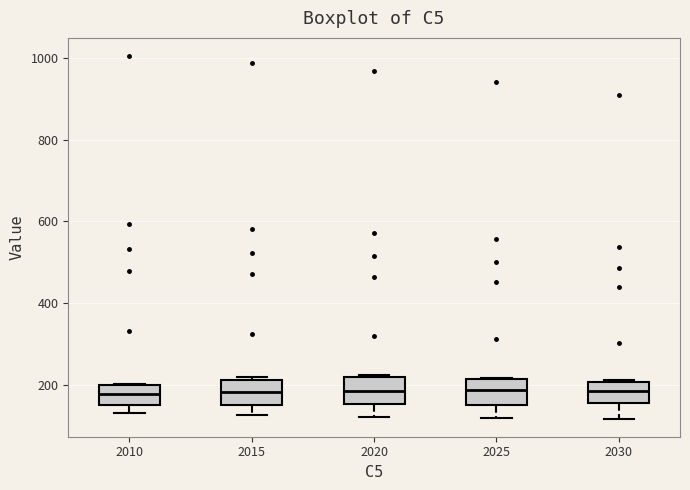

Reading left to right, read every box against the y-axis: the position of its median line, the range the box covers, and the ends of its whiskers. The values are not printed on the chart, so give them approximately, as read against the axis.

2010: median 180, box 160 to 200, whiskers 120 to 200
2015: median 180, box 160 to 220, whiskers 120 to 220 (just above the box's upper edge)
2020: median 180, box 160 to 220, whiskers 120 to 220
2025: median 180, box 160 to 220, whiskers 120 to 220
2030: median 180, box 160 to 200, whiskers 120 to 220